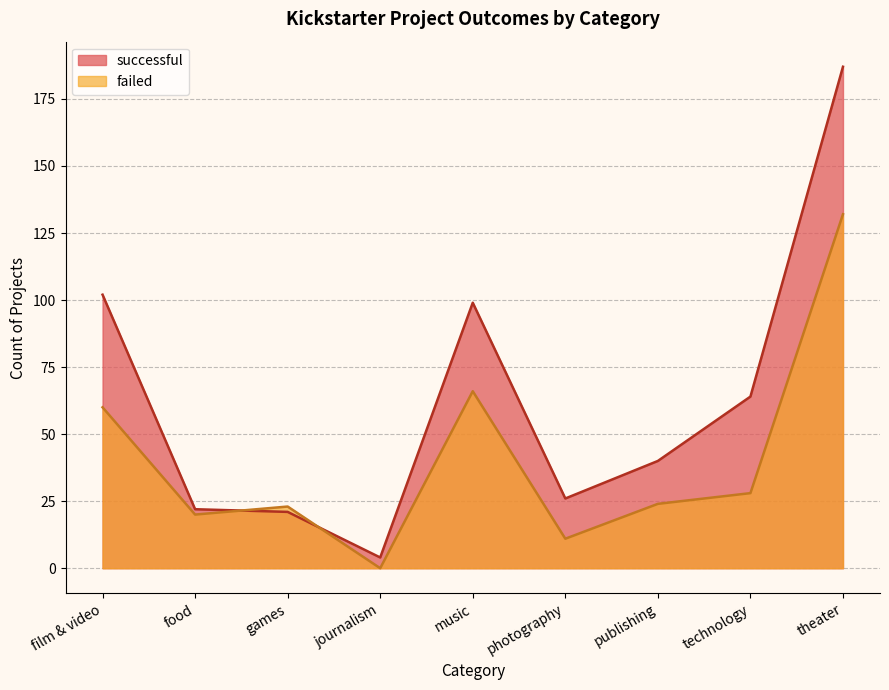

At which category does failed reach its first local valley?

food